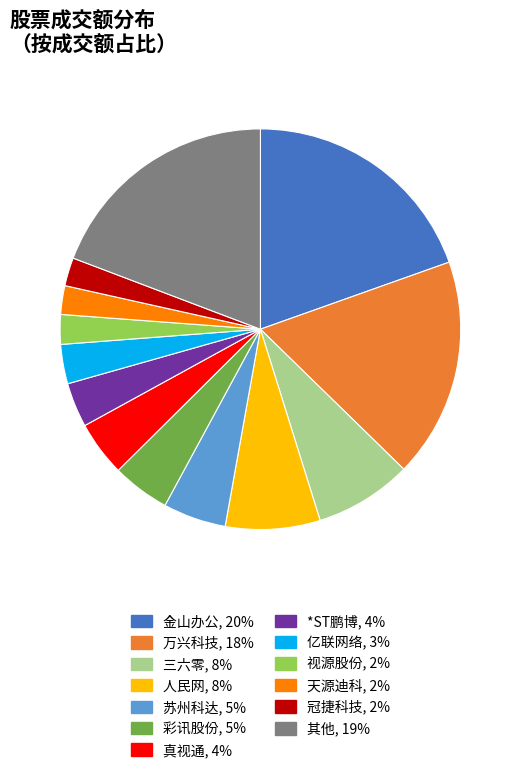

Is there a majority slice in this chart?

No